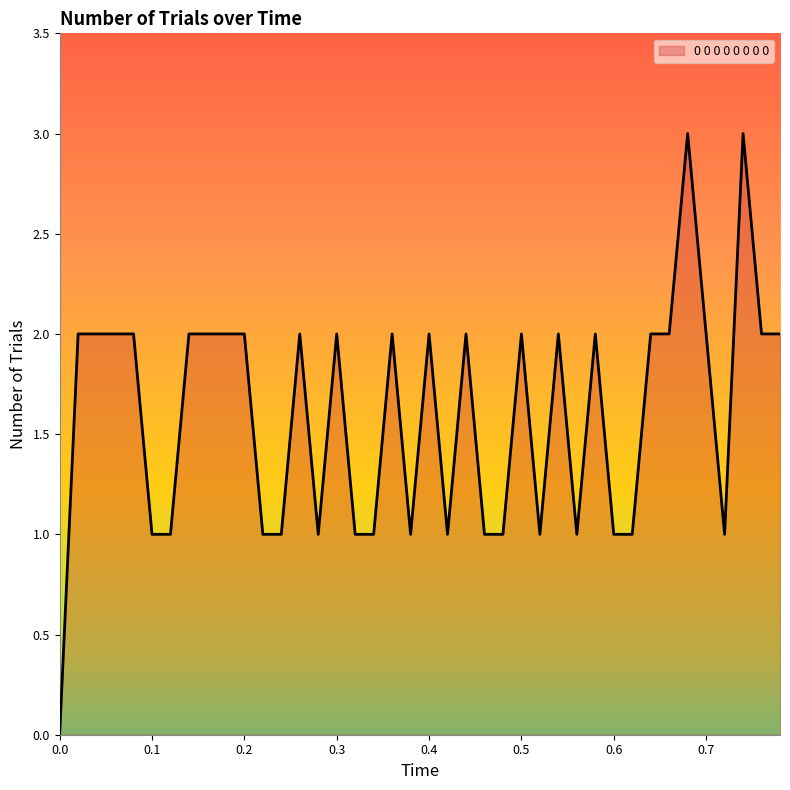

Does the chart display data point markers on the line(s)?

No